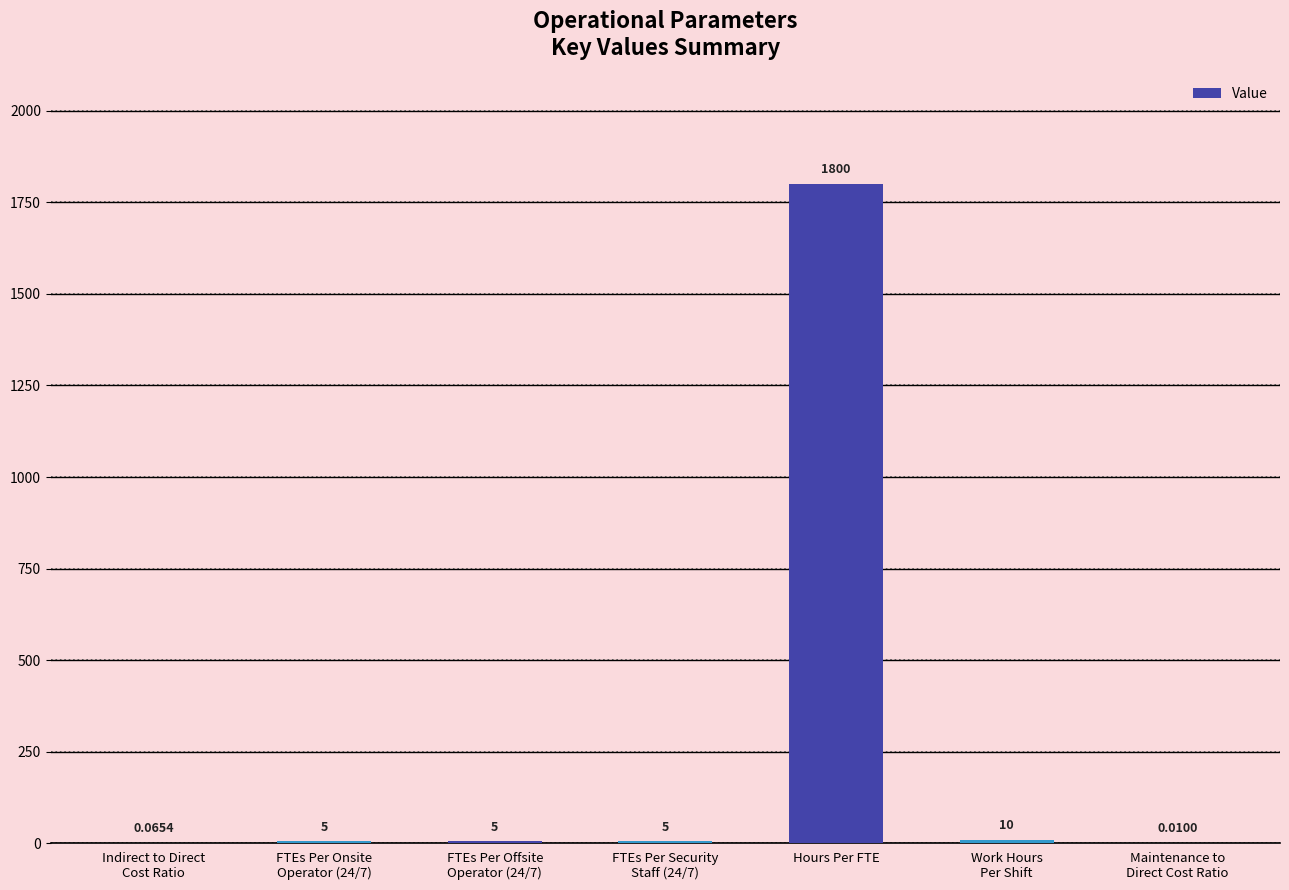

True or false: the data shows 5.0 at FTEs Per Onsite
Operator (24/7).

True